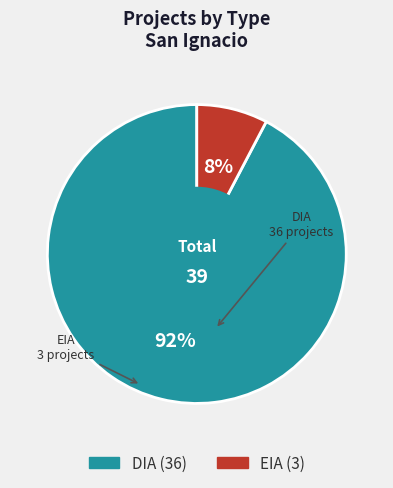

Which slice is the smallest?

EIA